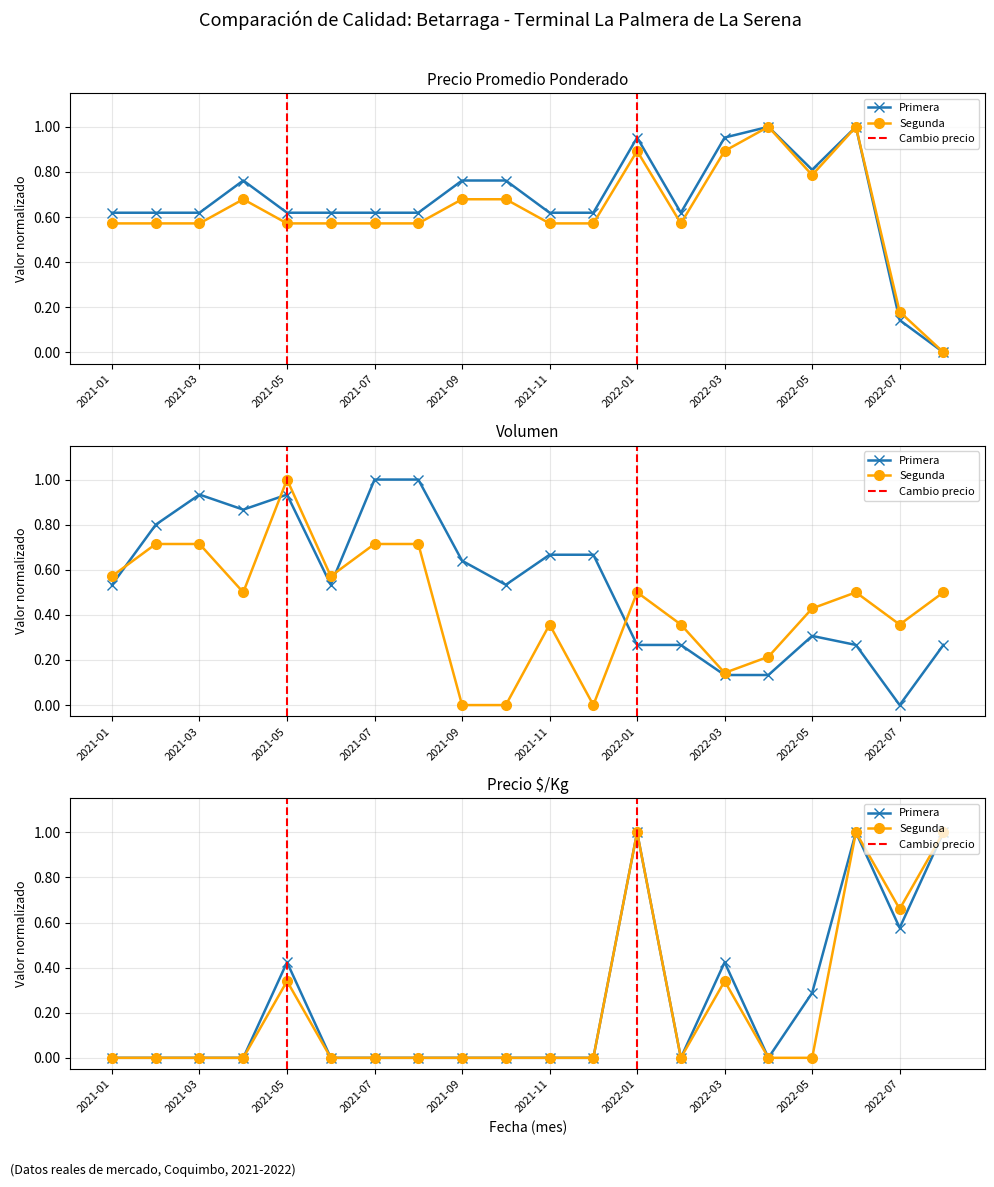

What is the label of the 1st point from the left?

2021-01